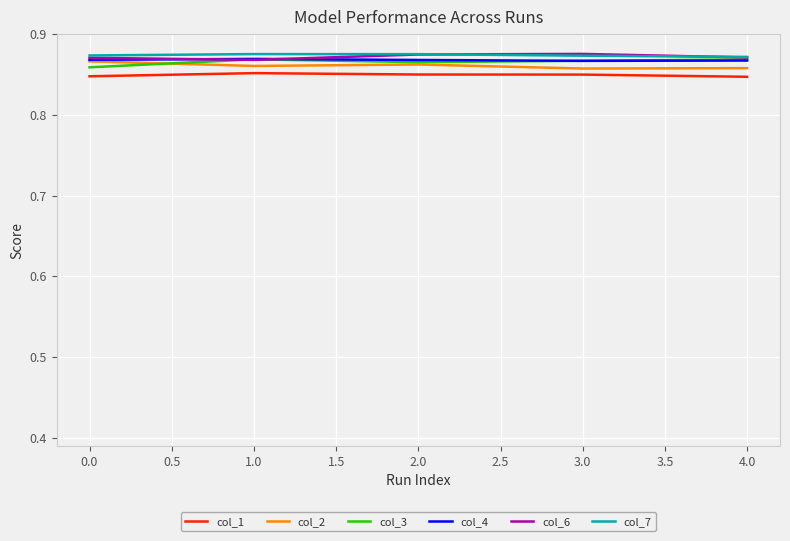

How many lines are shown in the chart?

6